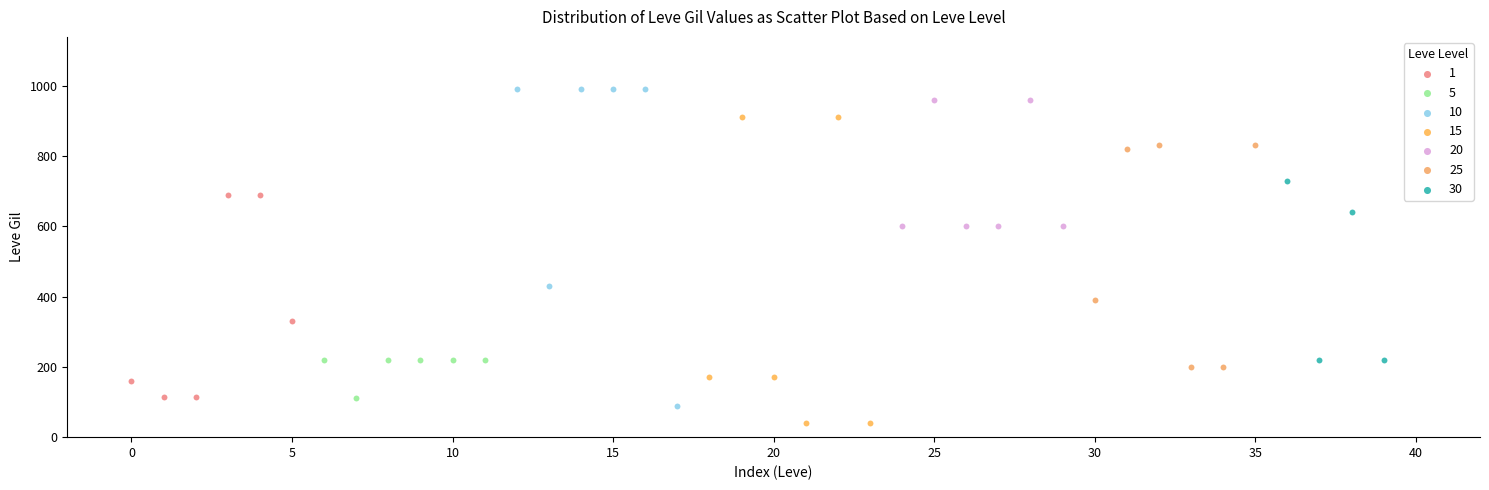

Which series contains the lowest Y value?

15